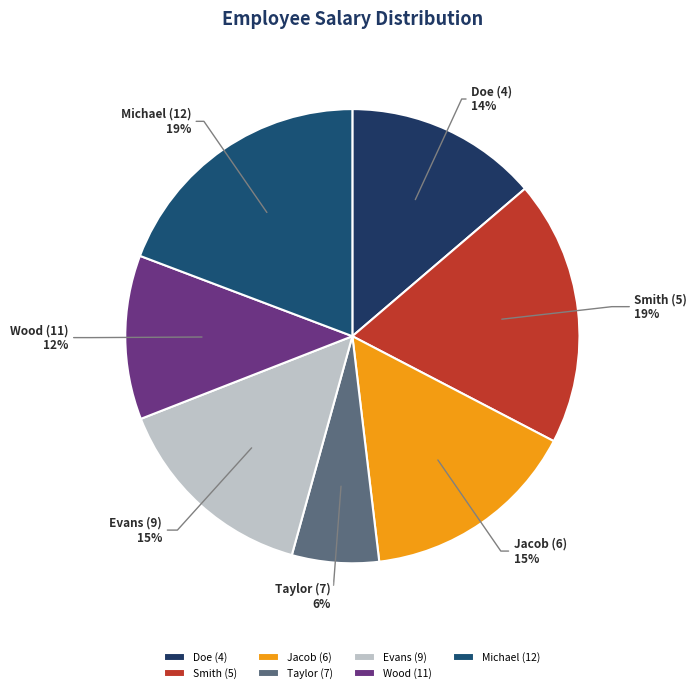

Which category has the smallest portion of the pie?

Taylor (7)